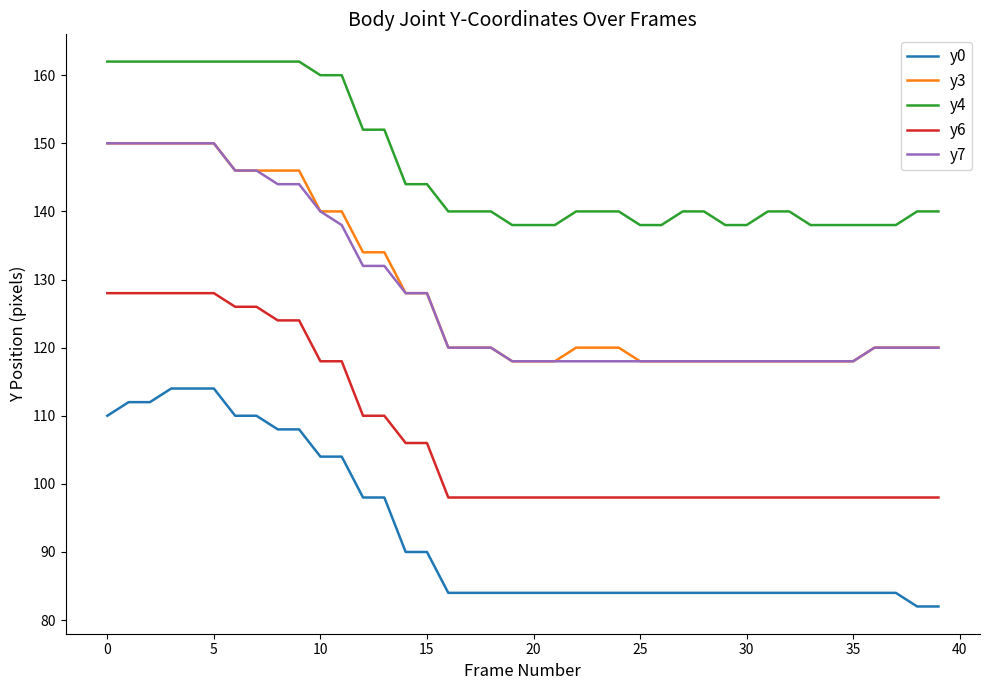

True or false: y4 and y0 intersect in this chart.

False